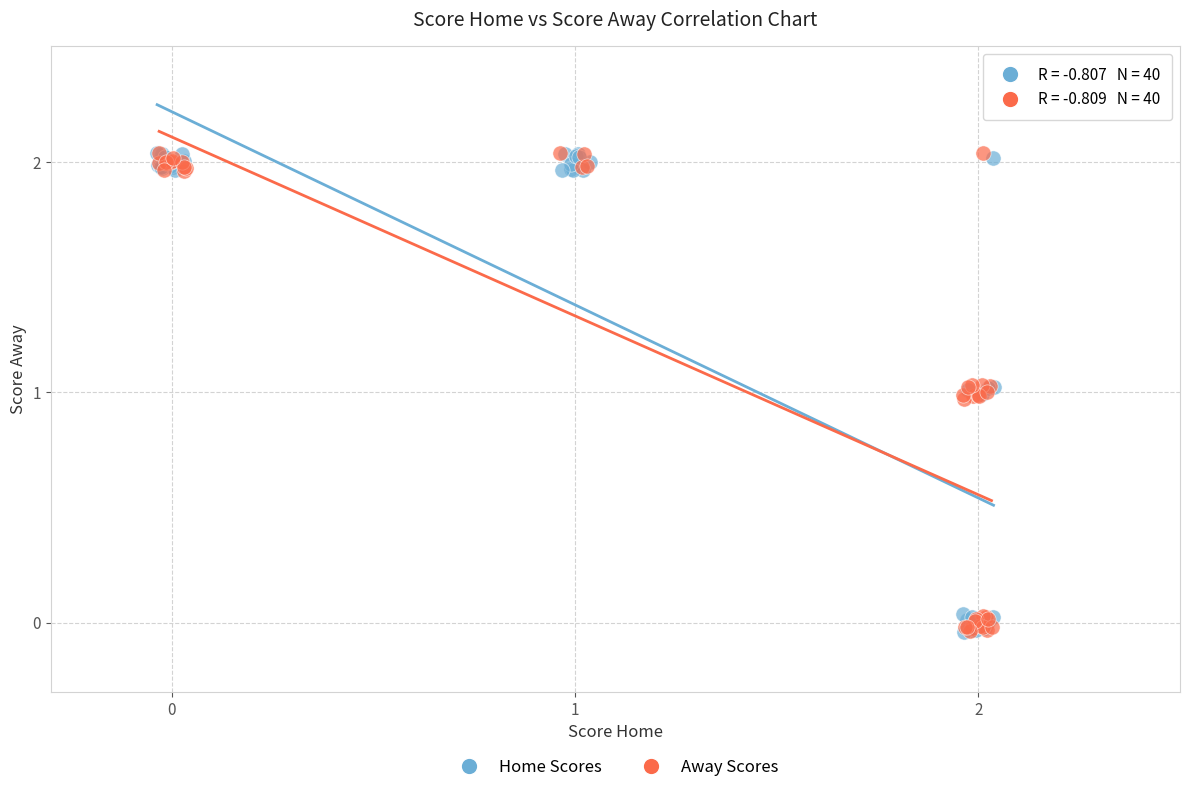

What are all the series names shown in the legend?

Home Scores, Away Scores